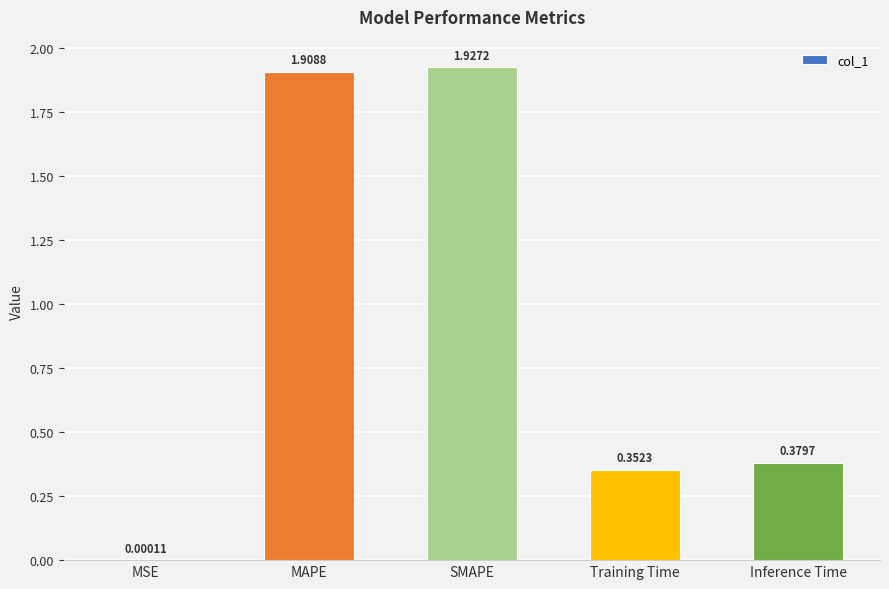

Which has a higher value, MSE or Training Time?

Training Time